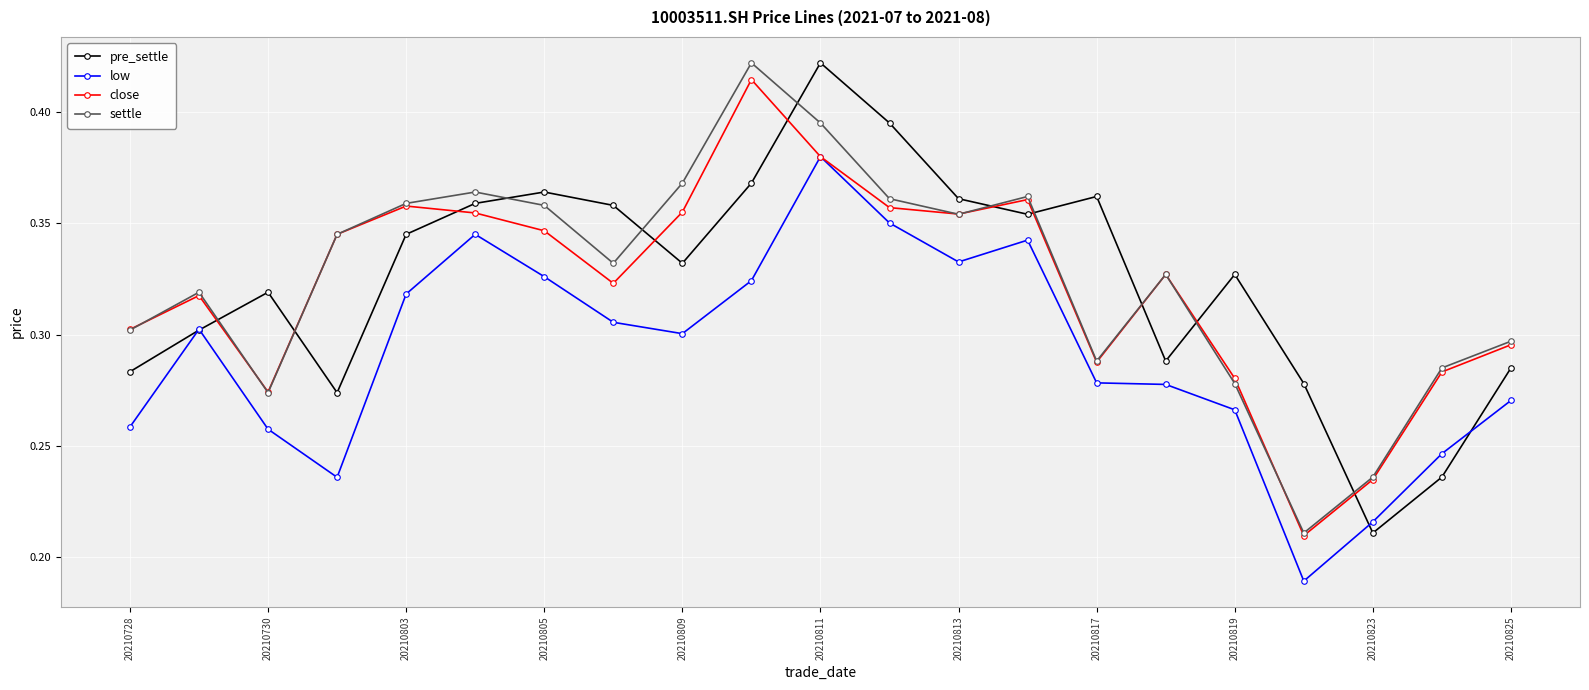

How many interior local valleys does the pre_settle series have?

5